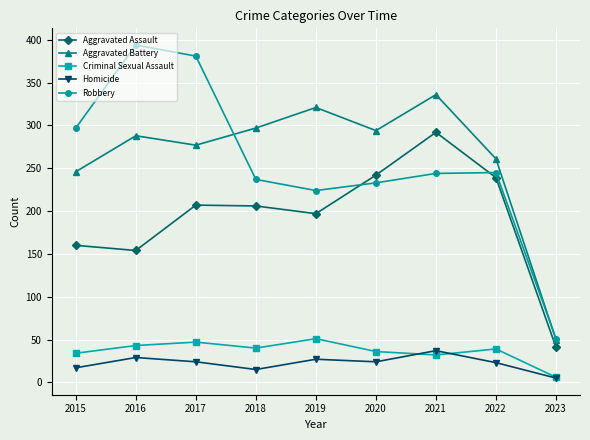

True or false: Aggravated Battery and Aggravated Assault cross at least once.

False